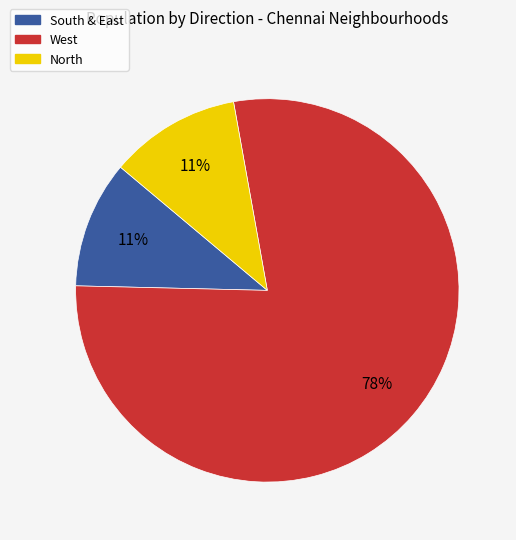

To the nearest percent, what portion does West represent?

78%